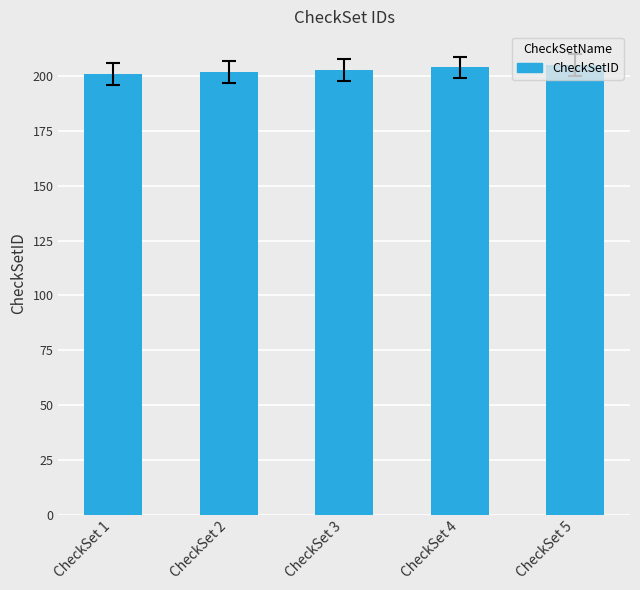

What is the difference between the second highest and minimum values?

3